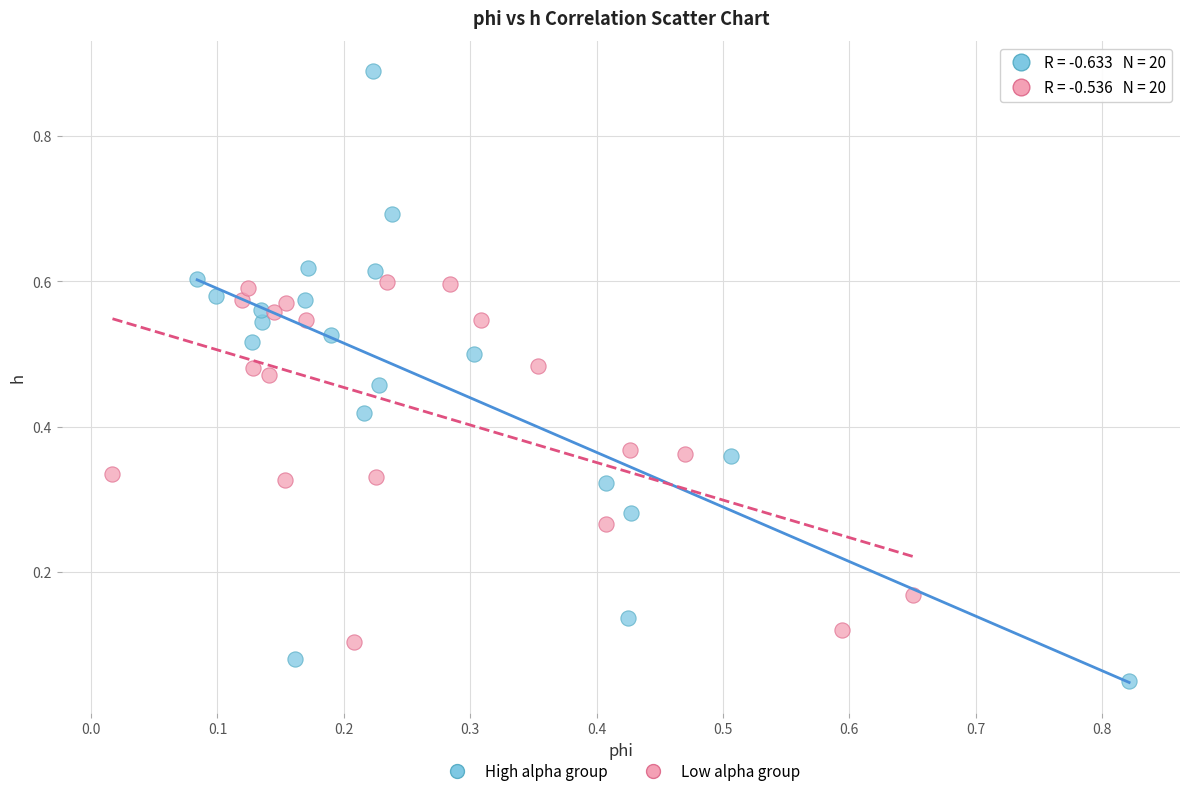

Which series has the largest Y range (max minus min)?

High alpha group